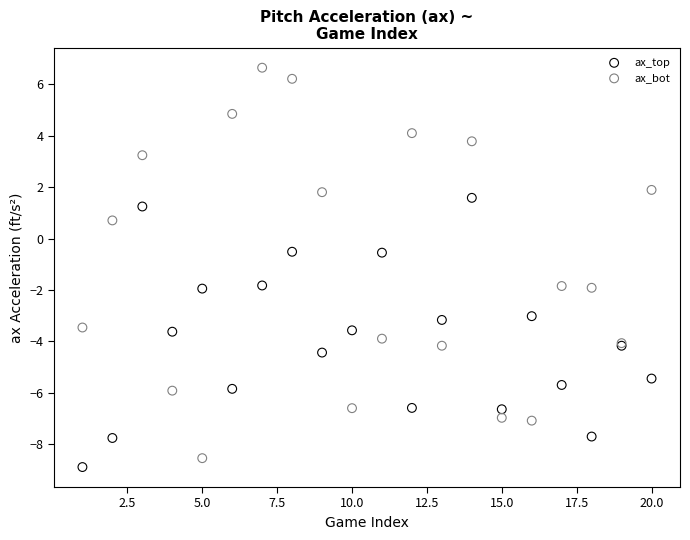

Which series has the widest spread of Y values?

ax_bot